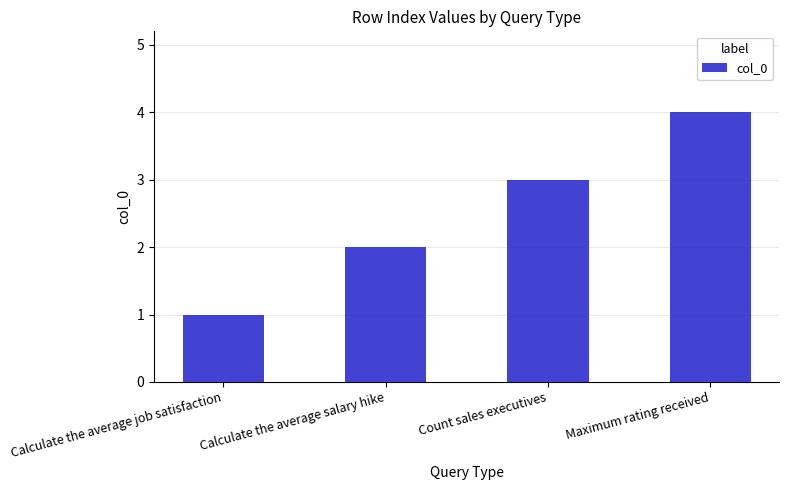

How many bars are there in total?

4